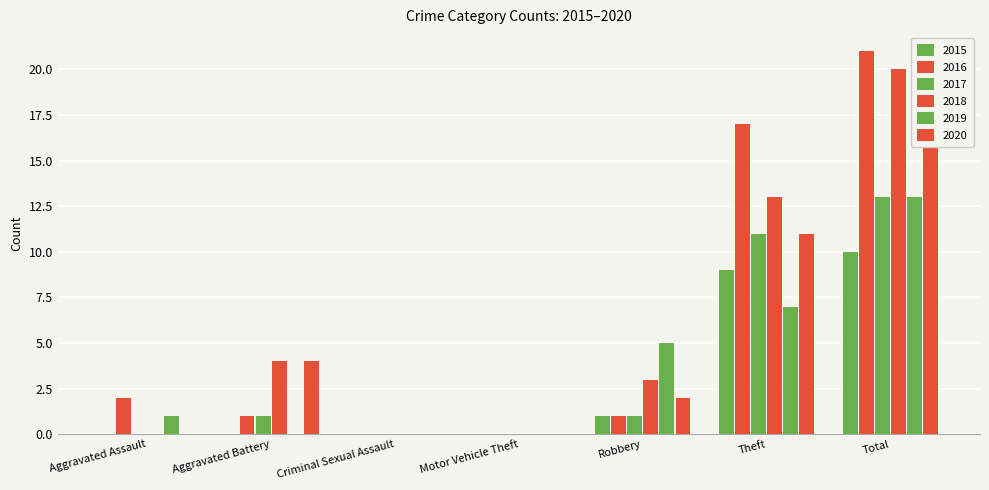

Reading left to right, extract all data points from this chart.

2015: Aggravated Assault=0	Aggravated Battery=0	Criminal Sexual Assault=0	Motor Vehicle Theft=0	Robbery=1	Theft=9	Total=10
2016: Aggravated Assault=2	Aggravated Battery=1	Criminal Sexual Assault=0	Motor Vehicle Theft=0	Robbery=1	Theft=17	Total=21
2017: Aggravated Assault=0	Aggravated Battery=1	Criminal Sexual Assault=0	Motor Vehicle Theft=0	Robbery=1	Theft=11	Total=13
2018: Aggravated Assault=0	Aggravated Battery=4	Criminal Sexual Assault=0	Motor Vehicle Theft=0	Robbery=3	Theft=13	Total=20
2019: Aggravated Assault=1	Aggravated Battery=0	Criminal Sexual Assault=0	Motor Vehicle Theft=0	Robbery=5	Theft=7	Total=13
2020: Aggravated Assault=0	Aggravated Battery=4	Criminal Sexual Assault=0	Motor Vehicle Theft=0	Robbery=2	Theft=11	Total=17